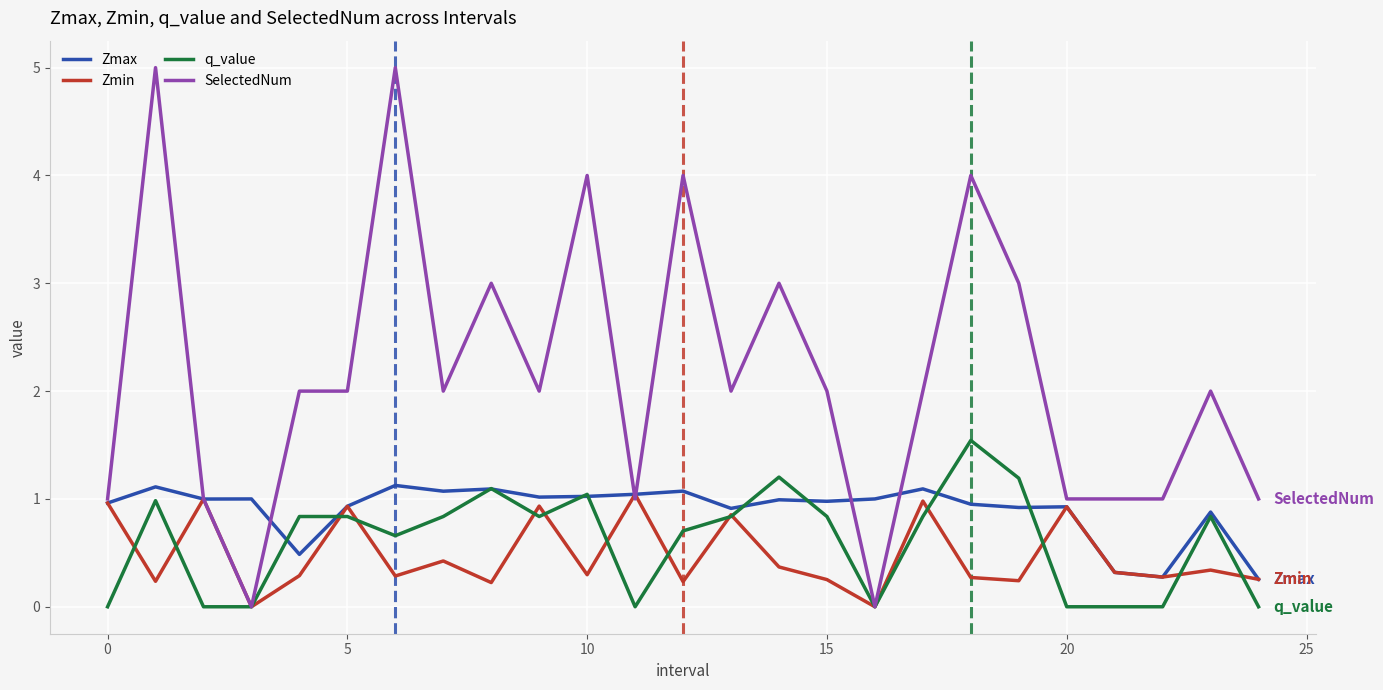

What is the difference between the second highest and second lowest values in the Zmin series?

1.0